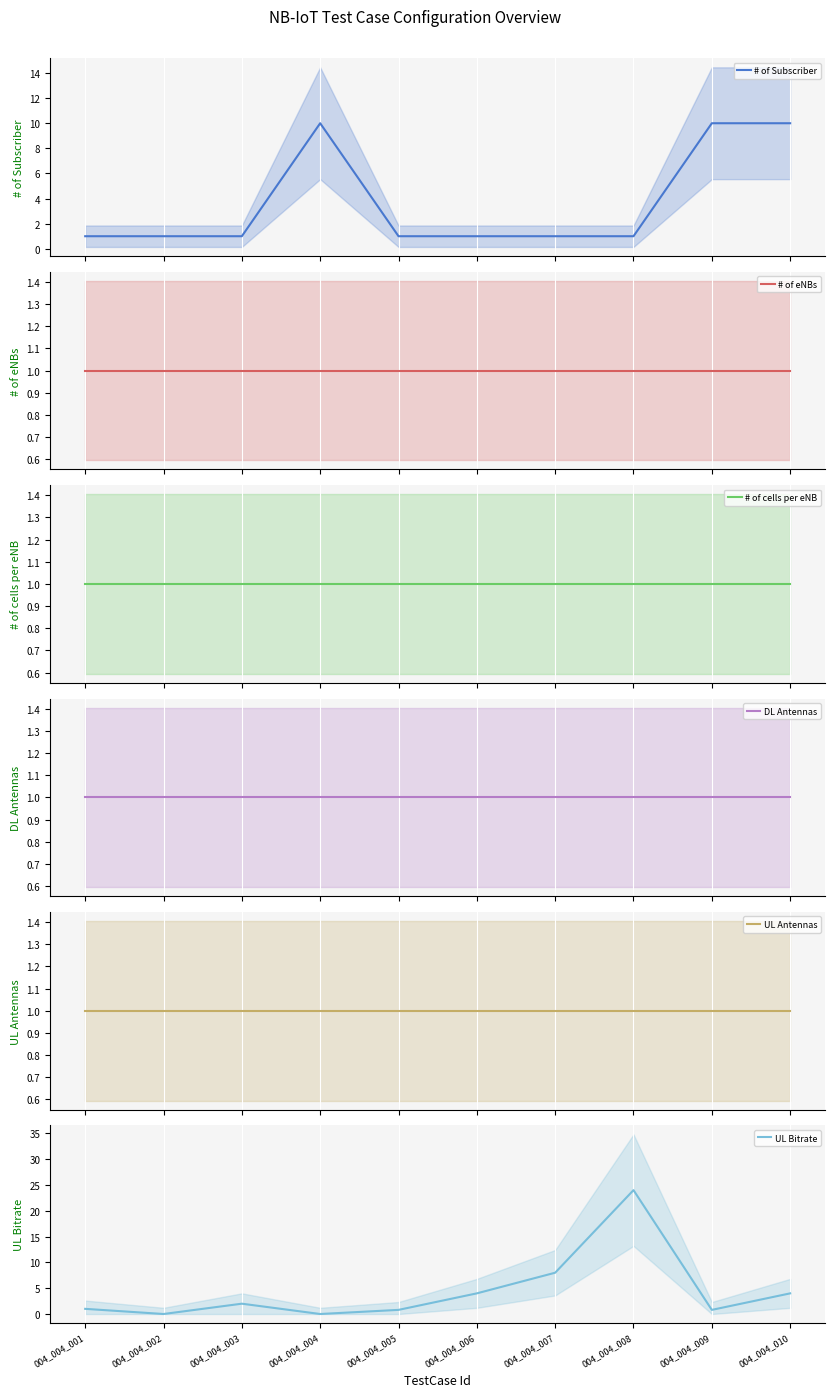

What is the difference between the # of Subscriber values at 004_004_007 and 004_004_009?

9.0